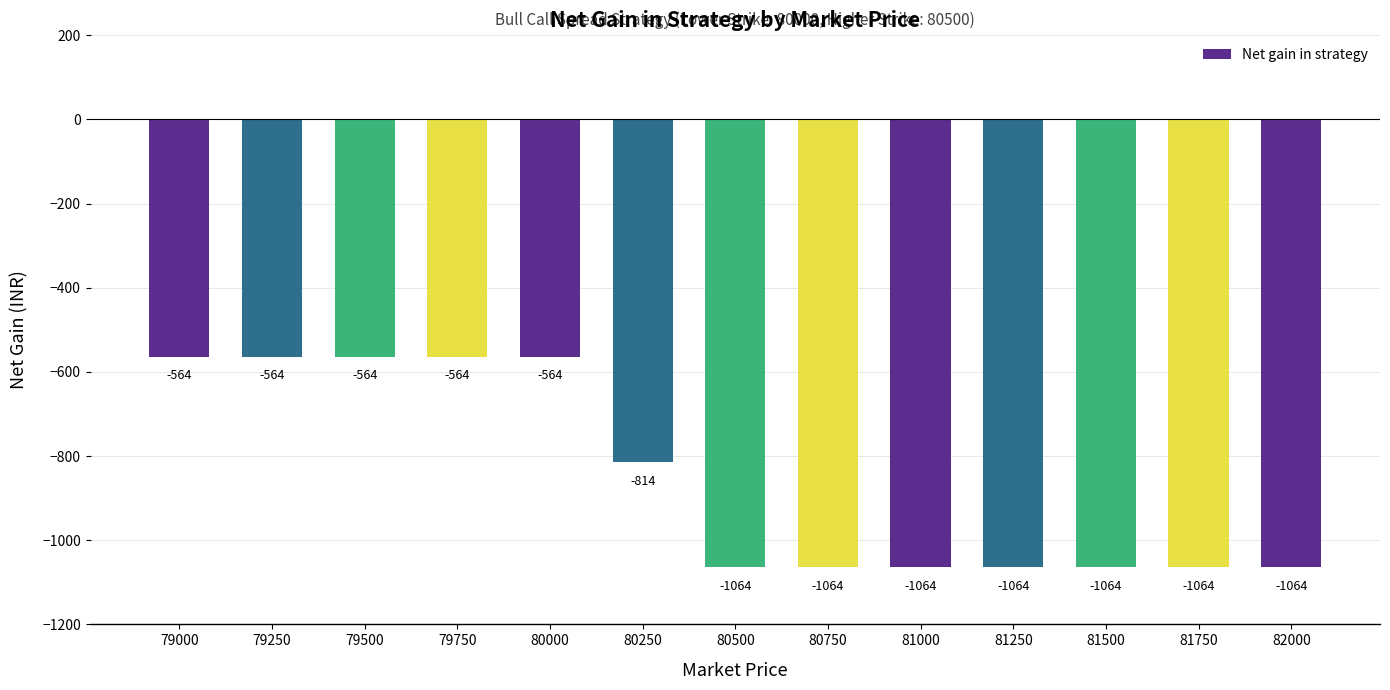

What value does the data have at 81000?

-1064